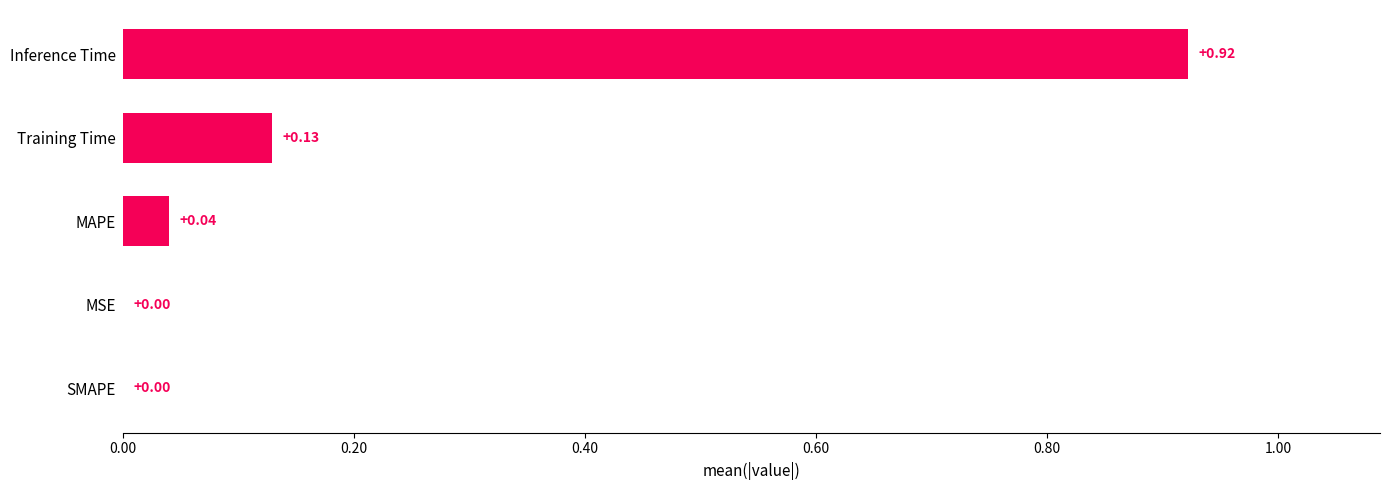

What is the sum of all values?

1.1